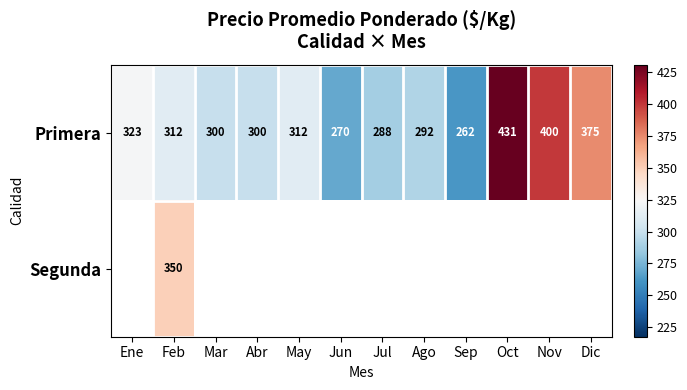

Which category has the highest value across all series?

Oct